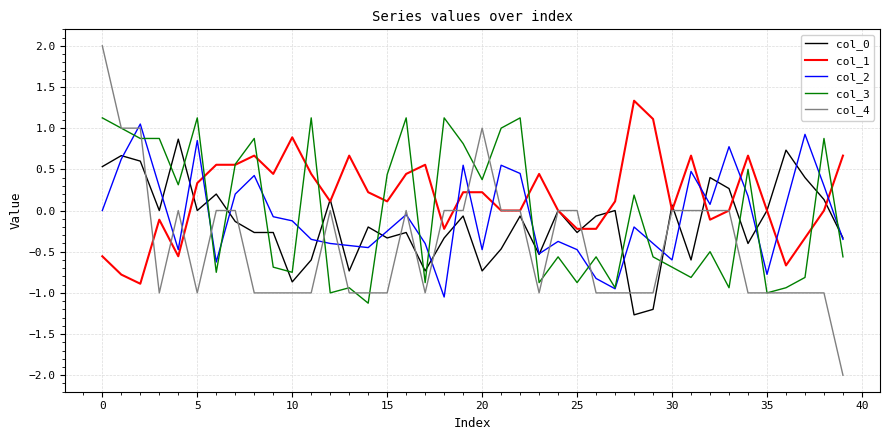

What is the highest value of the col_4 series?

2.0